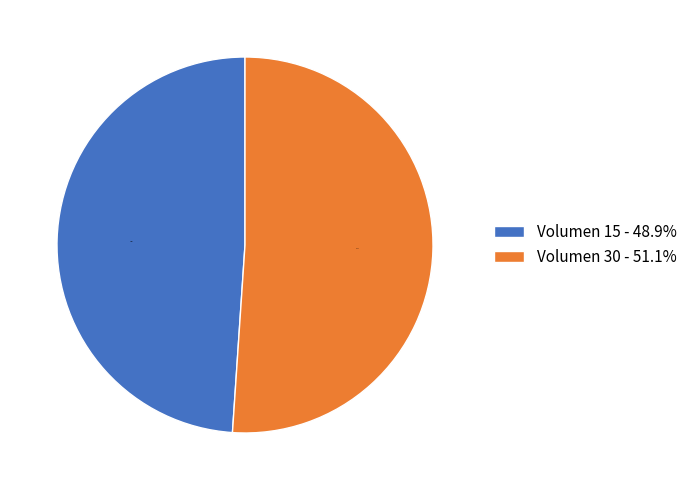

What is the largest slice in the pie chart?

Volumen 30 - 51.1%